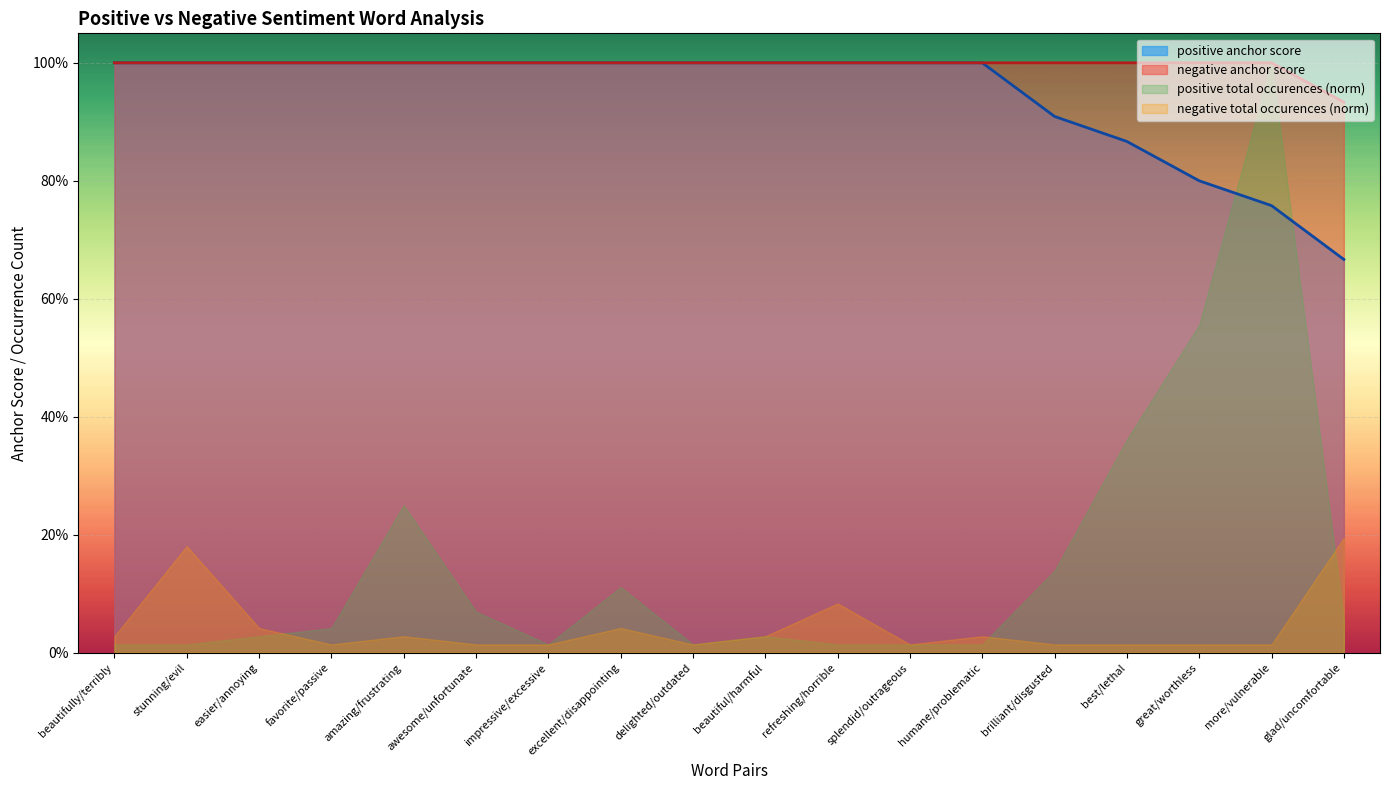

What are all the series names shown in the legend?

positive anchor score, negative anchor score, positive total occurences (norm), negative total occurences (norm)